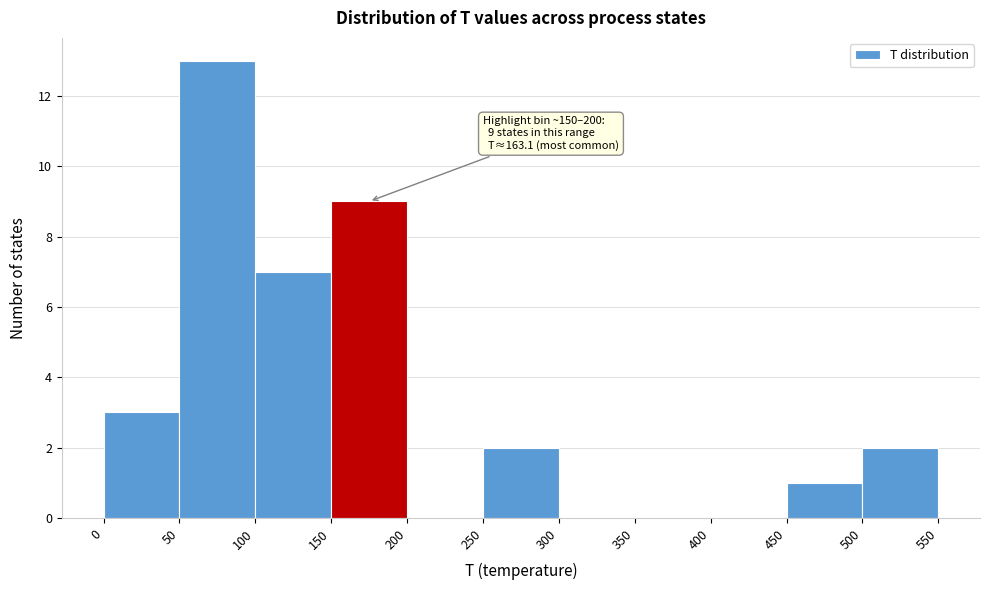

Over which range of the x-axis is the bar tallest?

50 to 100